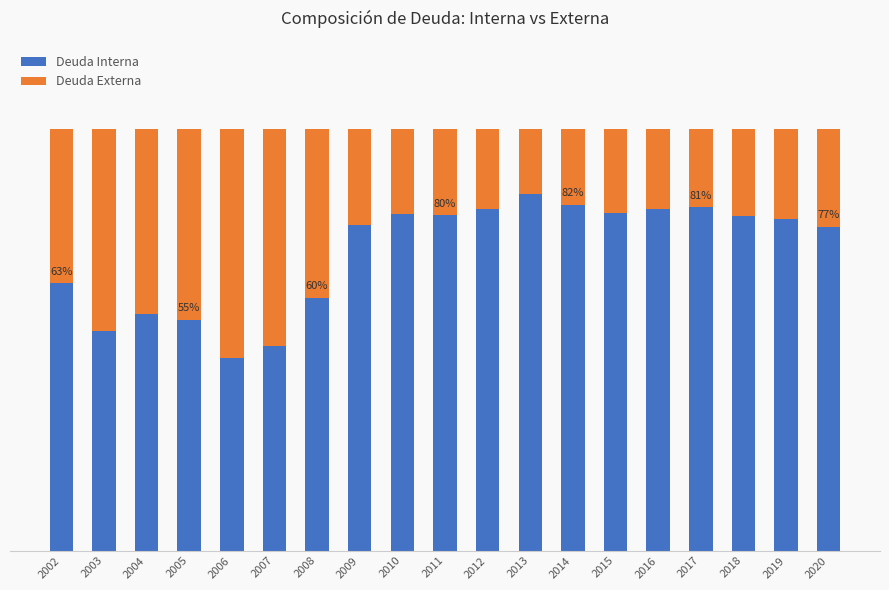

Are the bars horizontal?

No